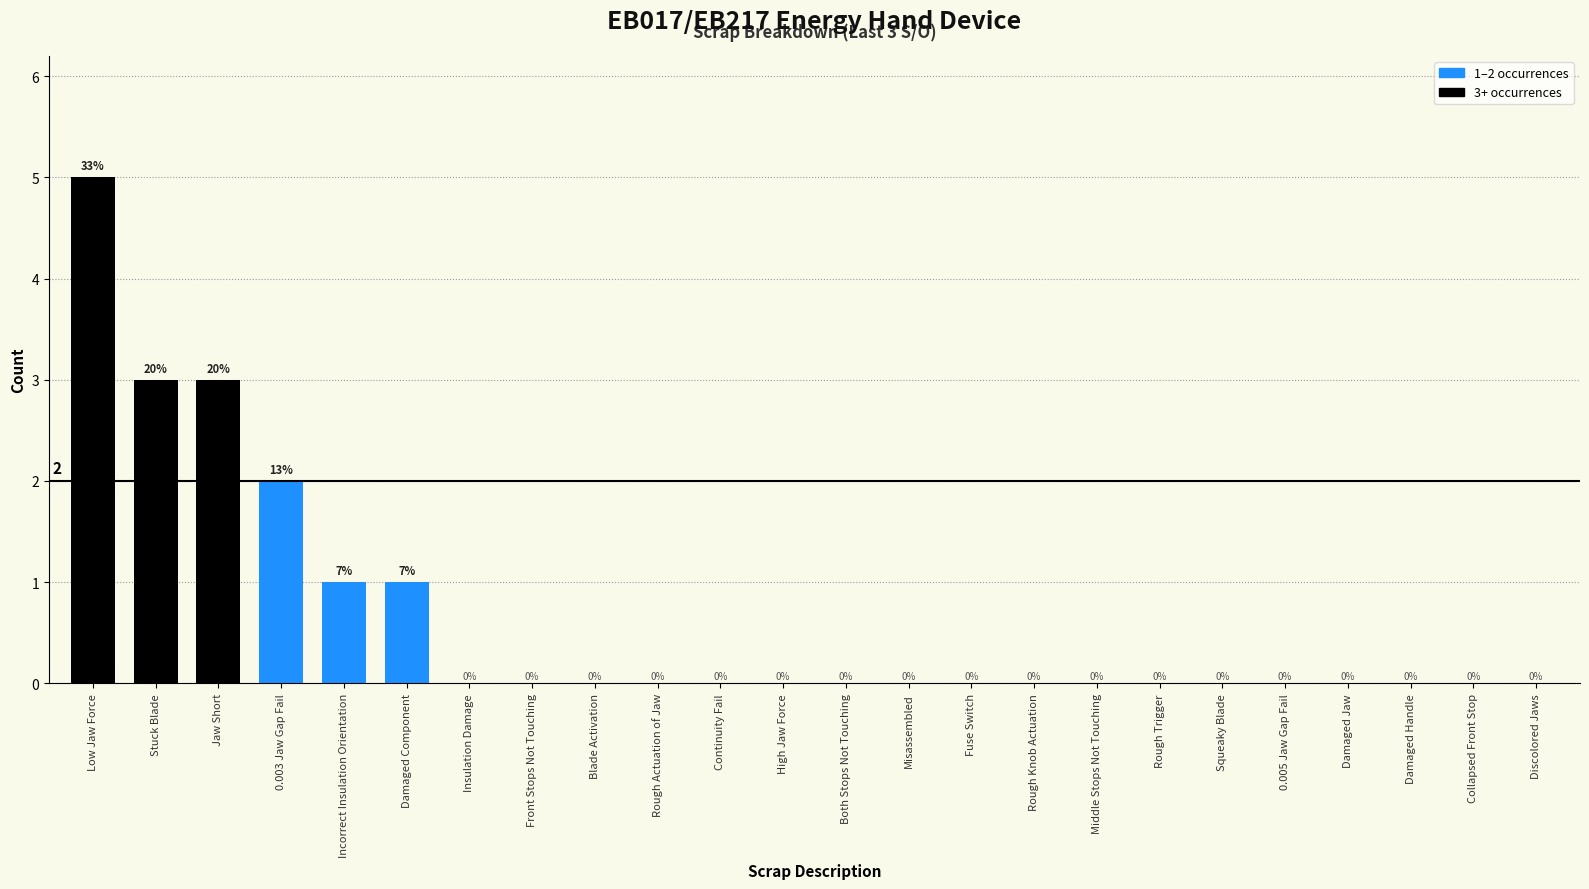

Reading right to left, what are all the values shown in this chart?

Discolored Jaws=0	Collapsed Front Stop=0	Damaged Handle=0	Damaged Jaw=0	0.005 Jaw Gap Fail=0	Squeaky Blade=0	Rough Trigger=0	Middle Stops Not Touching=0	Rough Knob Actuation=0	Fuse Switch=0	Misassembled=0	Both Stops Not Touching=0	High Jaw Force=0	Continuity Fail=0	Rough Actuation of Jaw=0	Blade Activation=0	Front Stops Not Touching=0	Insulation Damage=0	Damaged Component=1	Incorrect Insulation Orientation=1	0.003 Jaw Gap Fail=2	Jaw Short=3	Stuck Blade=3	Low Jaw Force=5